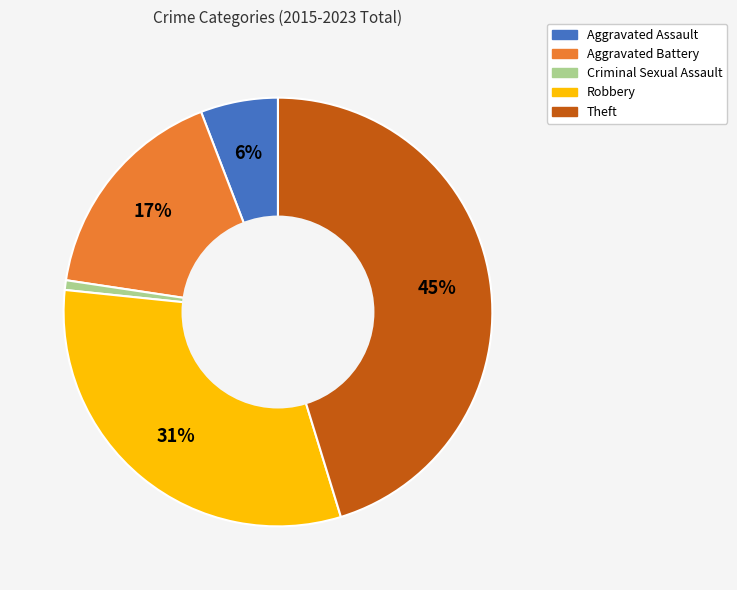

The Criminal Sexual Assault slice represents 11% of the pie. True or false?

False